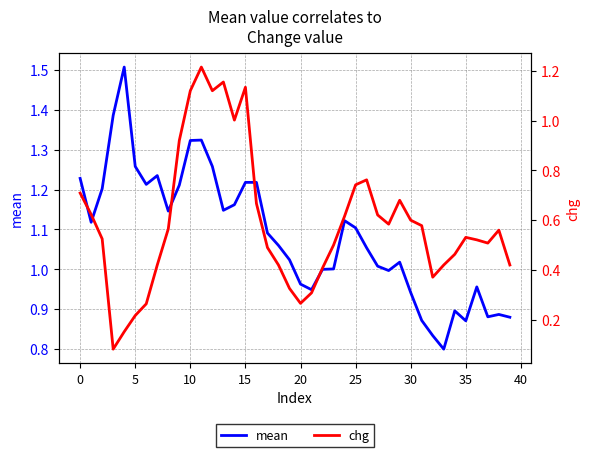

What is the spread (max minus min) of values at 16?

0.6